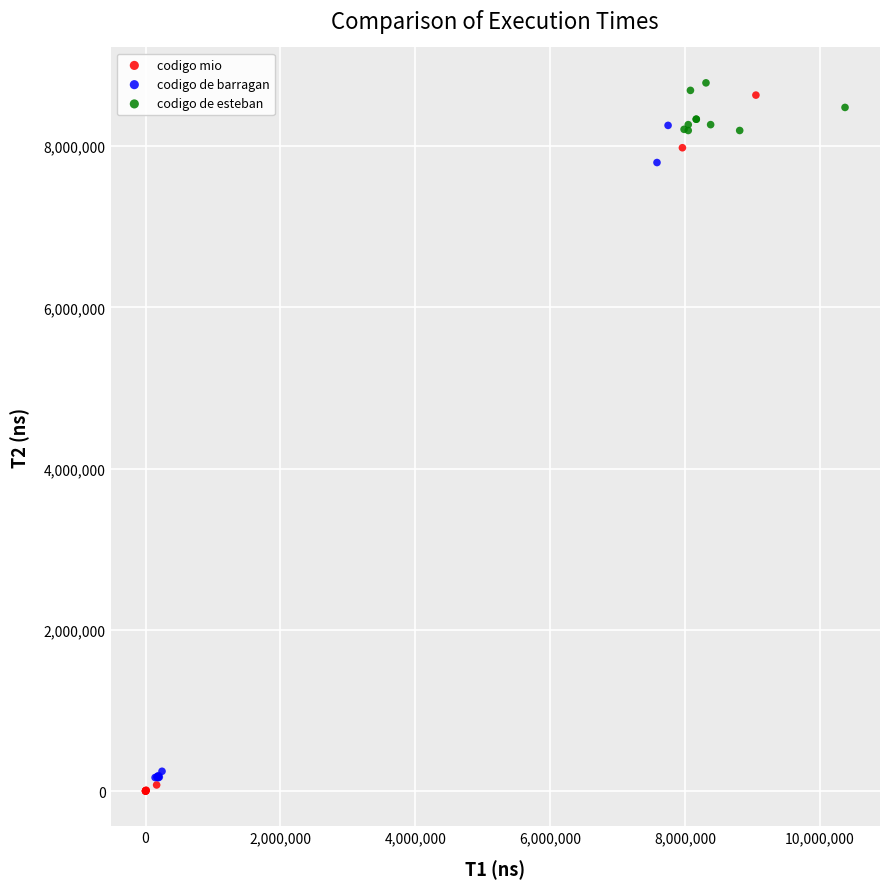

Which series has the widest spread of Y values?

codigo mio